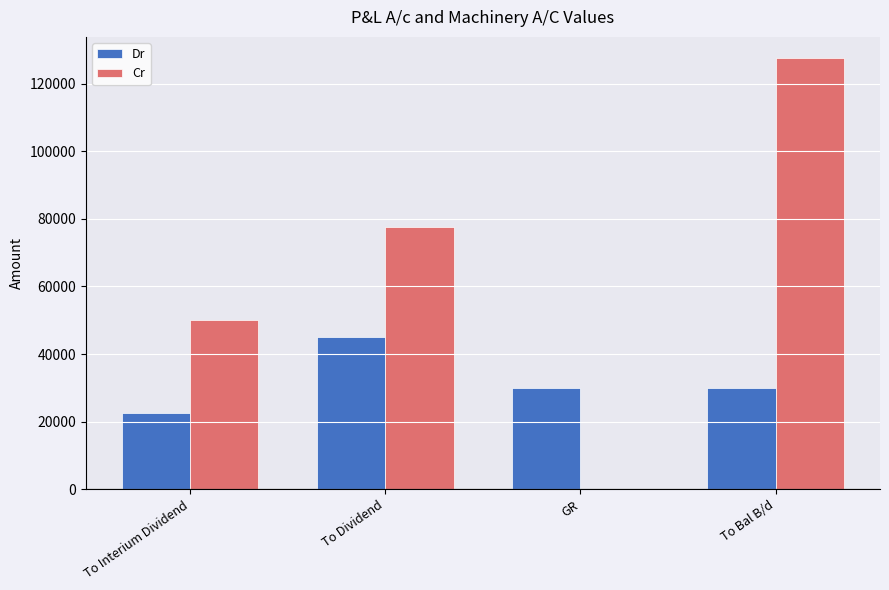

Count the Dr values in the range 30000 to 45000.

3